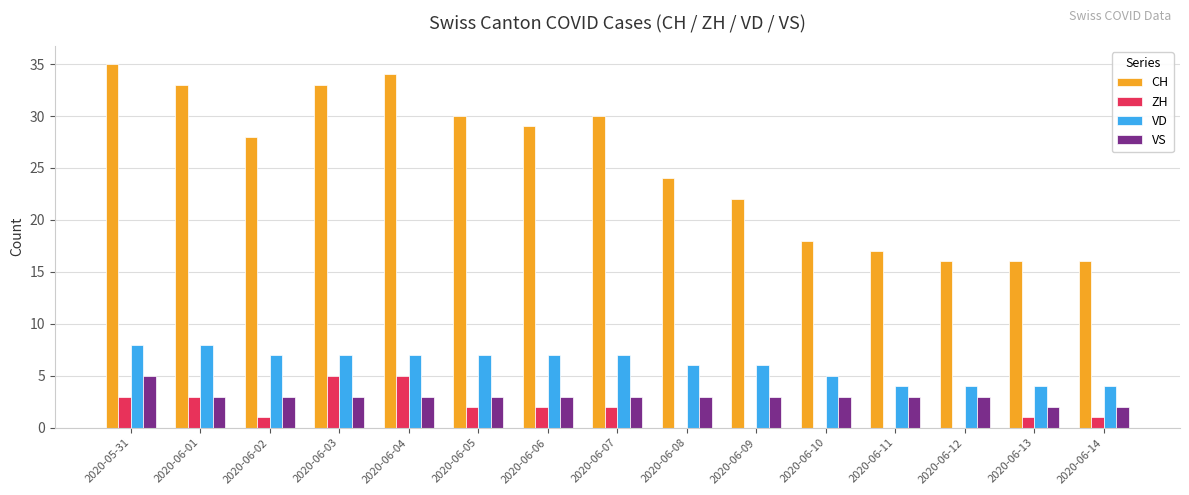

What is the total value across all series at 2020-06-04?

49